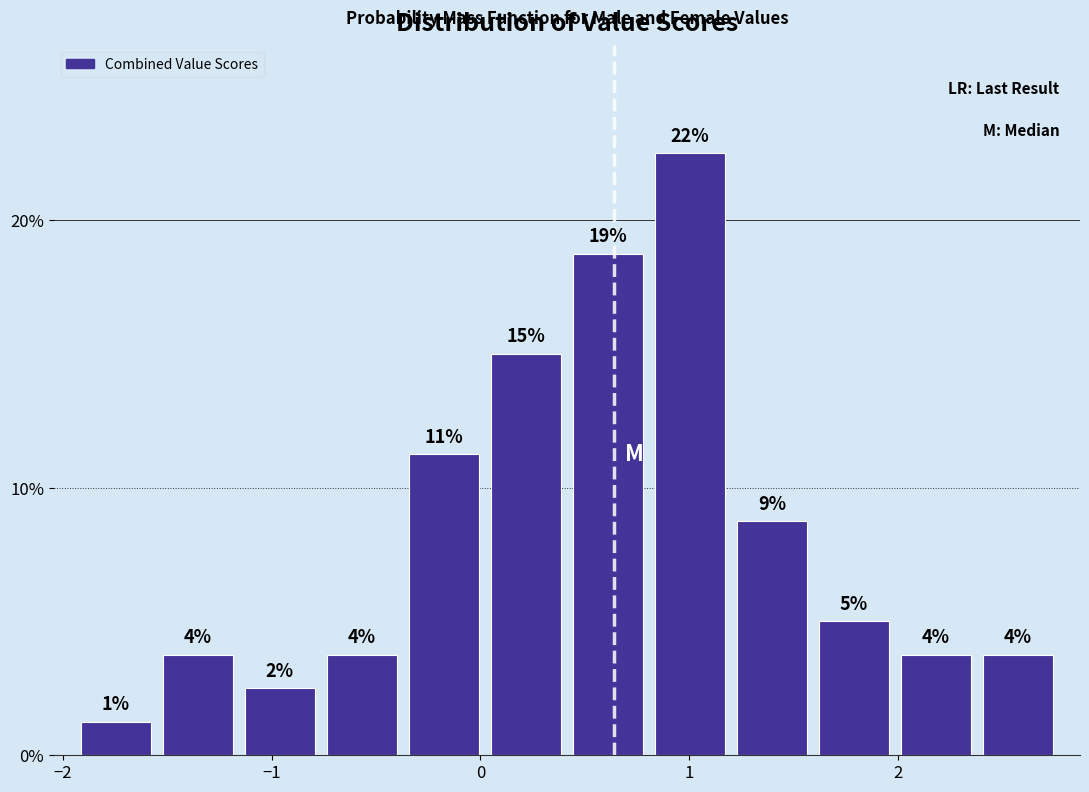

Read against the x-axis, roughly where is the centre of the tallest bar?

1.0